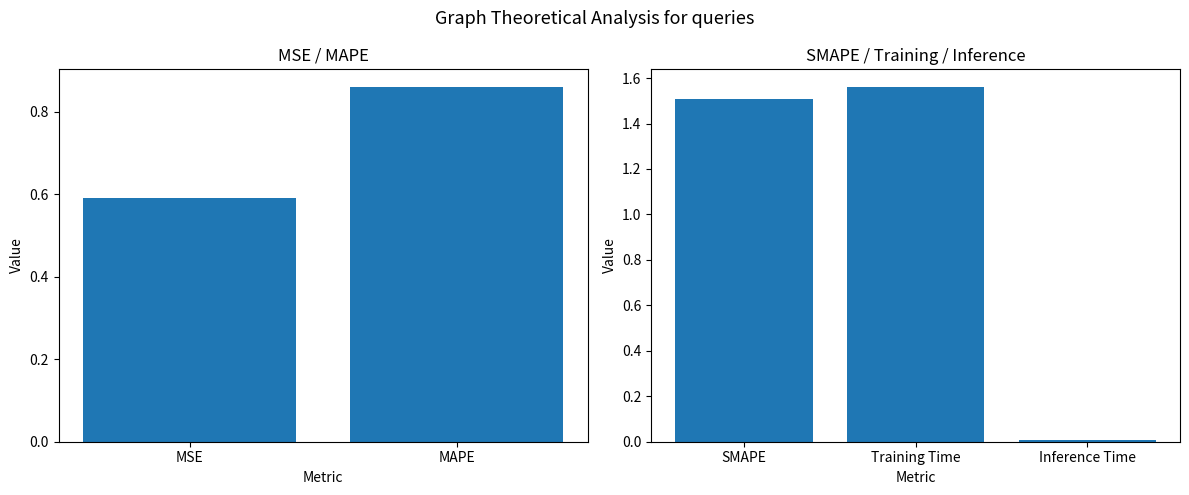

The chart shows a value of 0.0 at Inference Time. True or false?

False